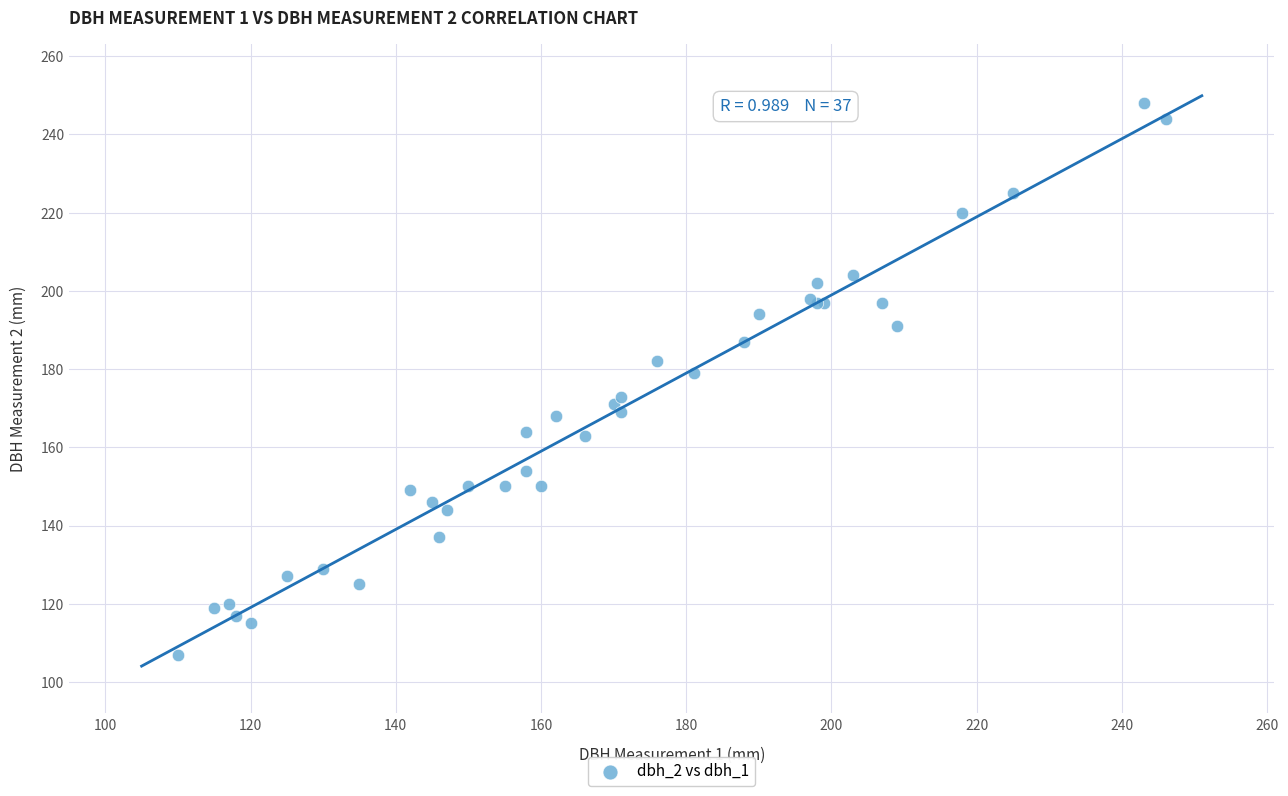

What Y value in the scatter plot is closest to 177?

179